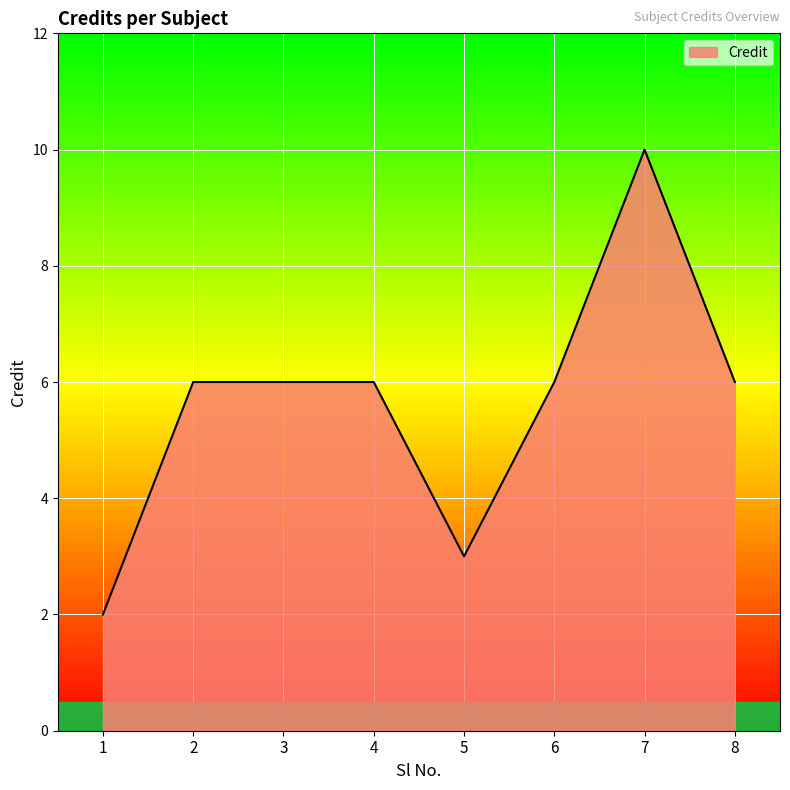

Approximately how many times larger is the value at 1 compared to 5?

0.7